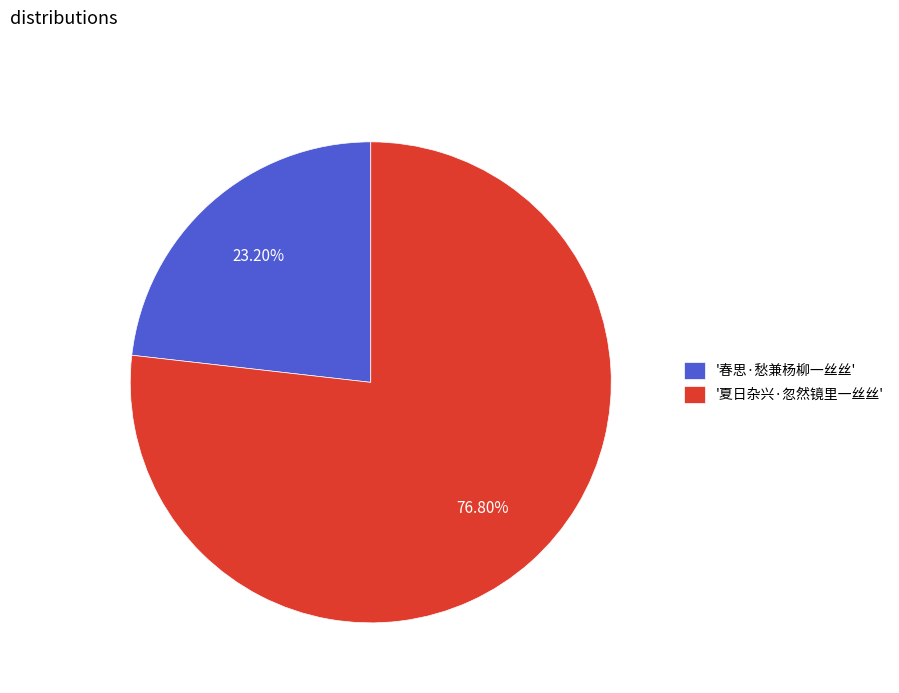

To the nearest percent, what is the difference between the largest and smallest slice percentages?

54%